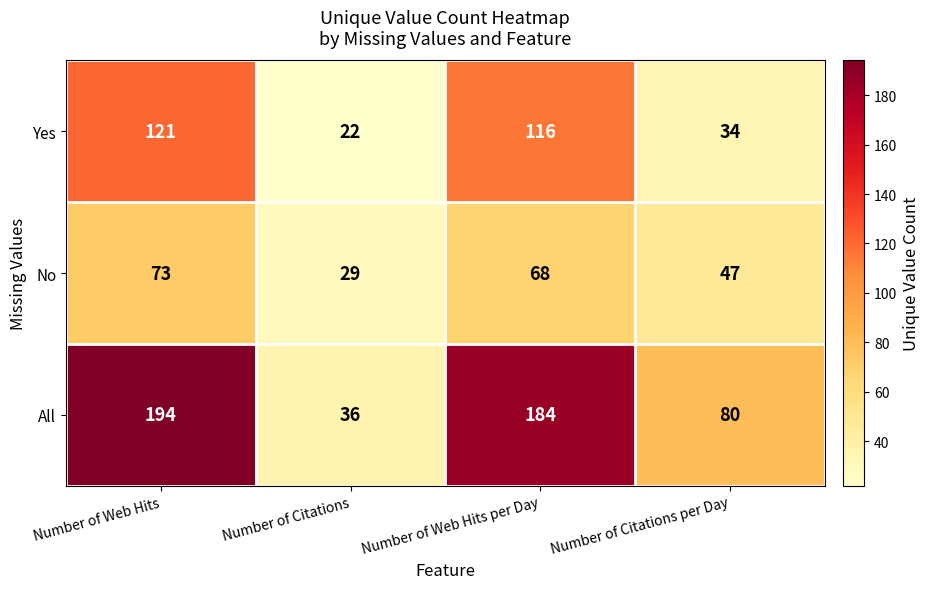

What value does the All series have at Number of Web Hits?

194